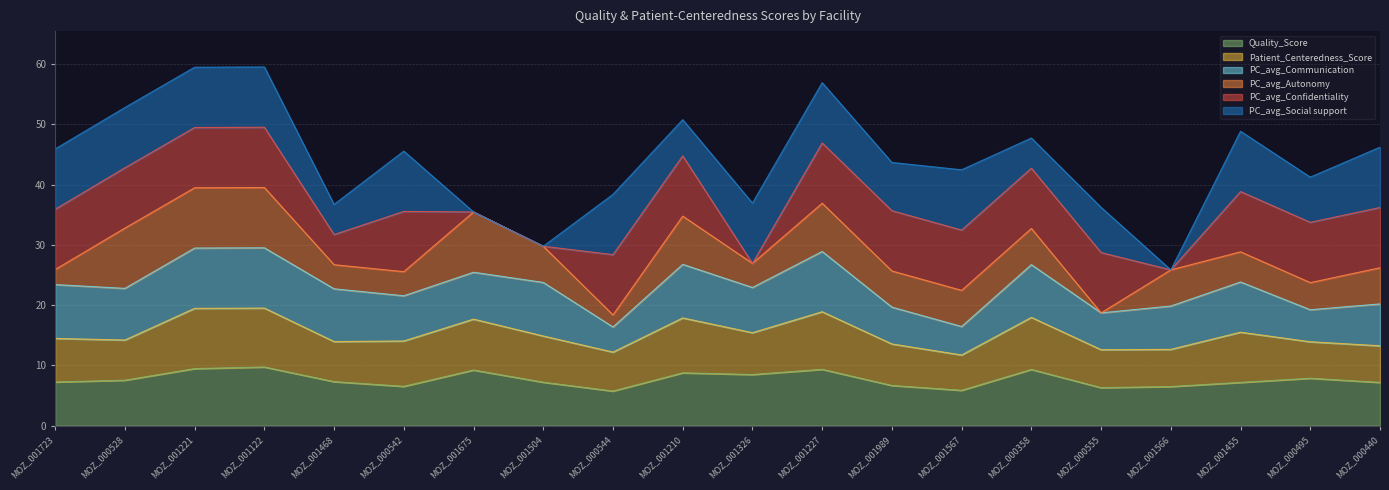

At MOZ_000542, list the series in order from largest to smallest.

PC_avg_Confidentiality, PC_avg_Social support, Patient_Centeredness_Score, PC_avg_Communication, Quality_Score, PC_avg_Autonomy